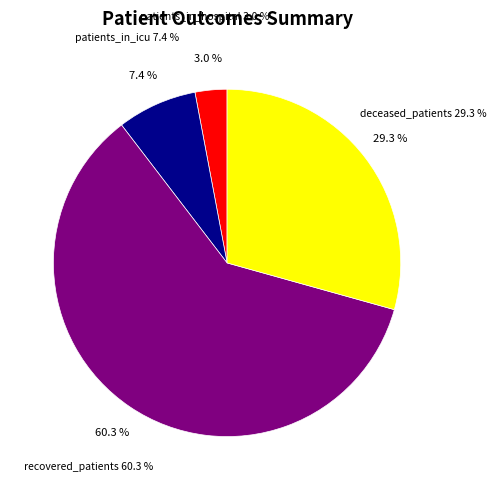

To the nearest percent, what is the average slice percentage?

25%